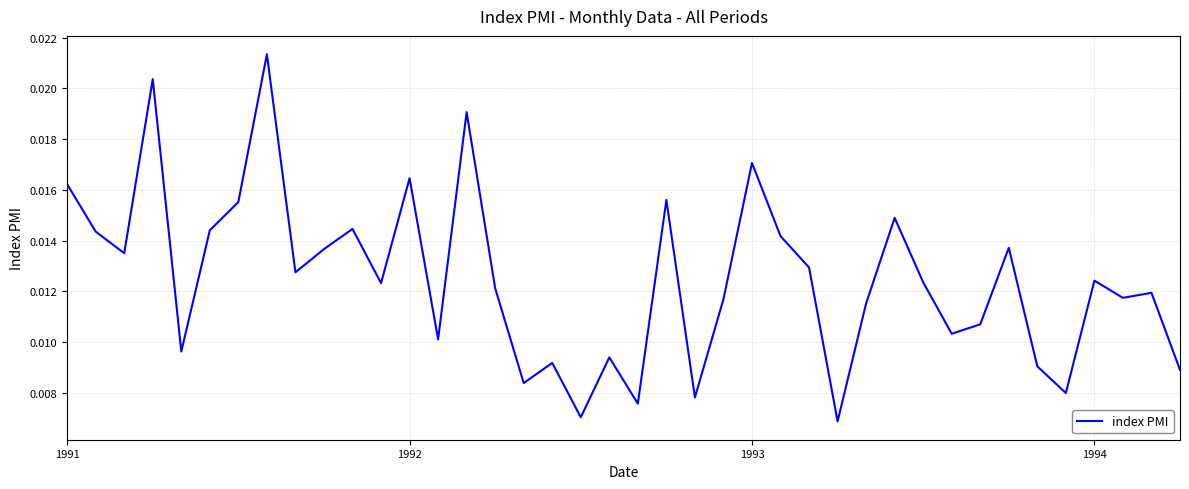

How many lines are shown in the chart?

1